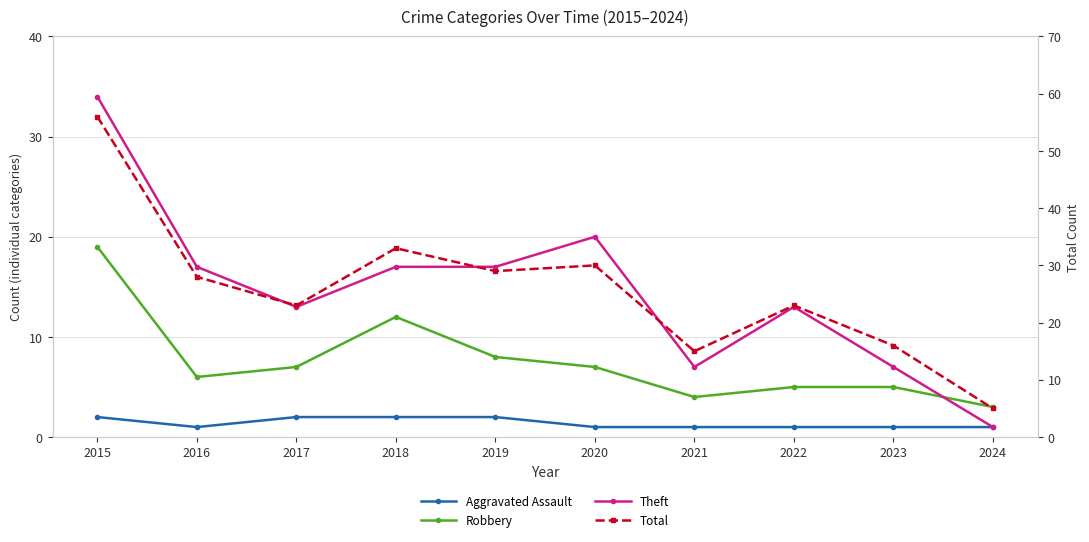

What is the difference between the maximum and second lowest values in the Theft series?

27